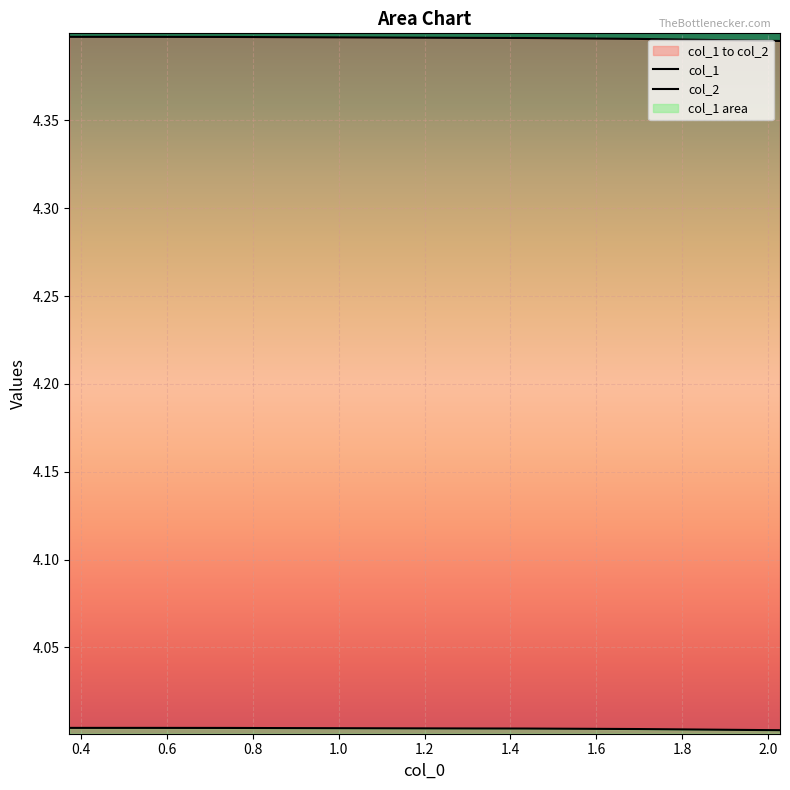

Which has a higher value, 1.0 or 0.6?

0.6